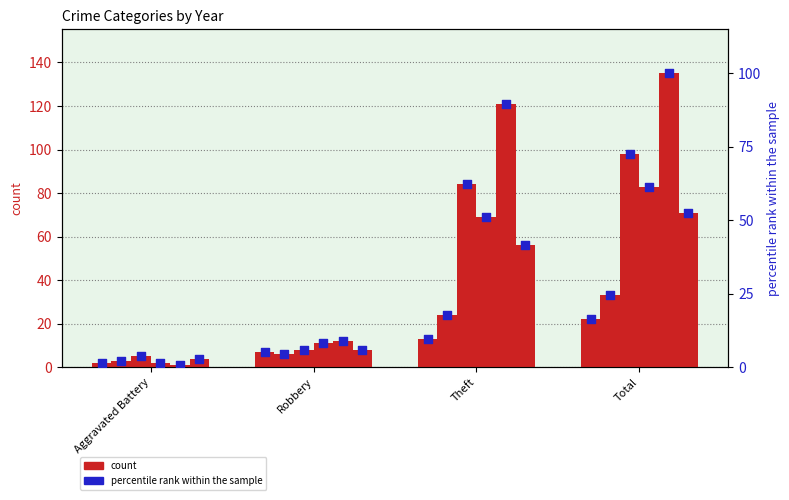

Between Total and Theft, which is larger?

Total